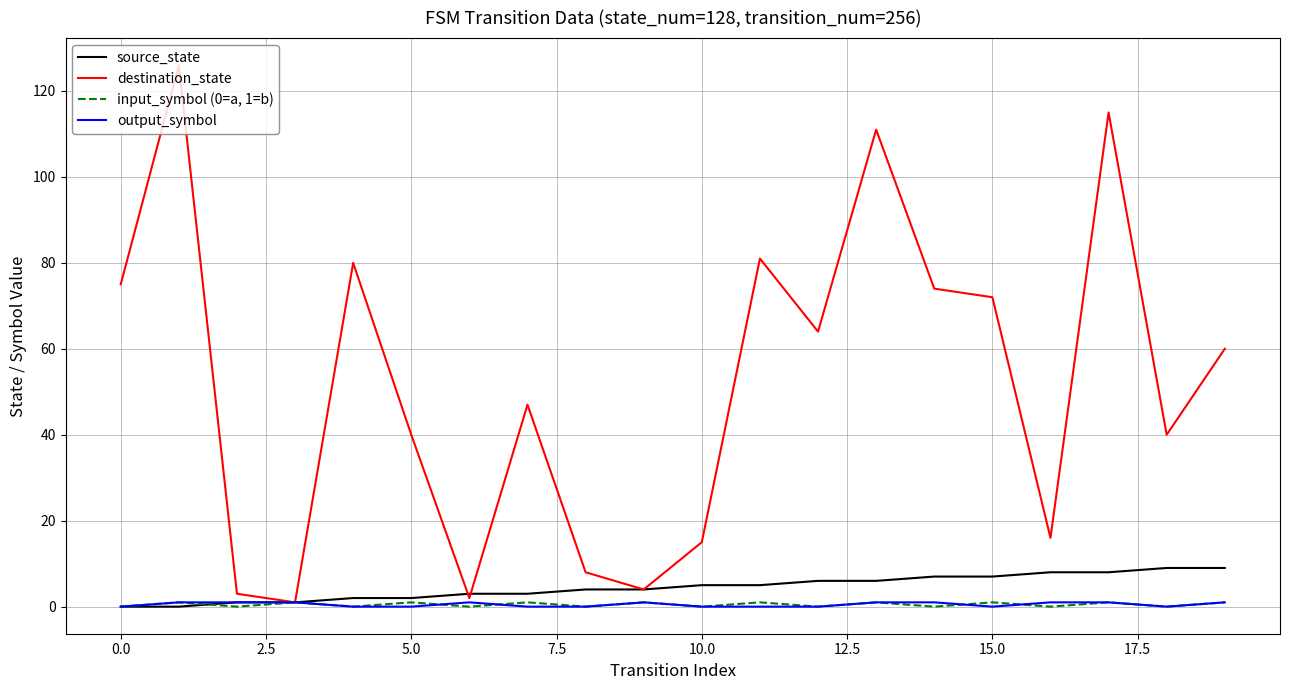

Which series has the widest spread of values?

destination_state